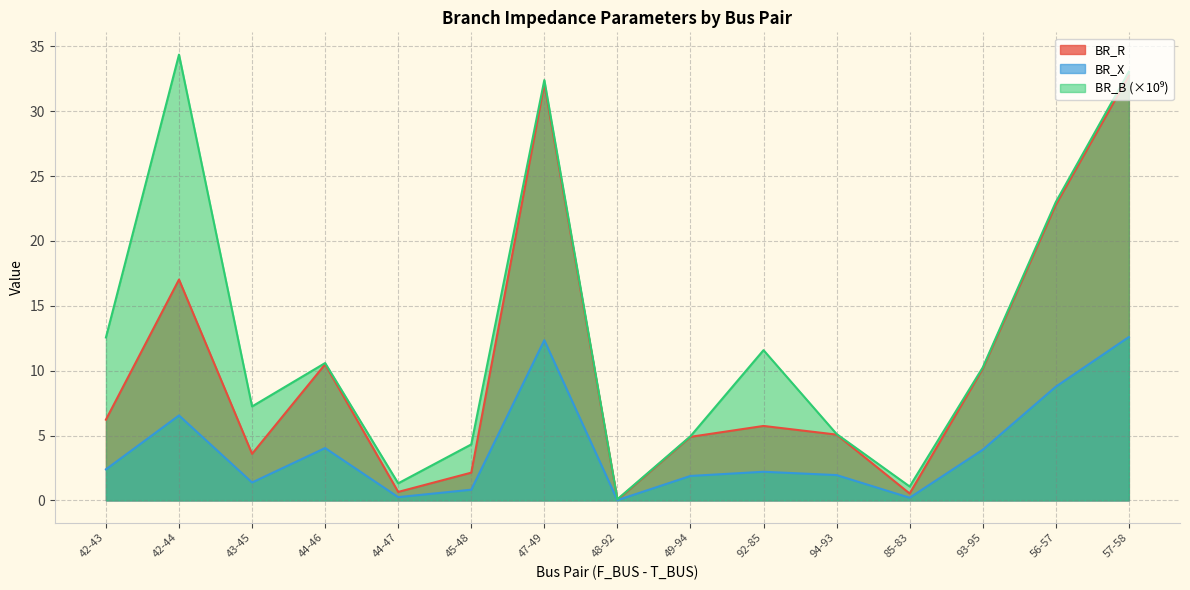

How many data points in BR_X are above 2?

8